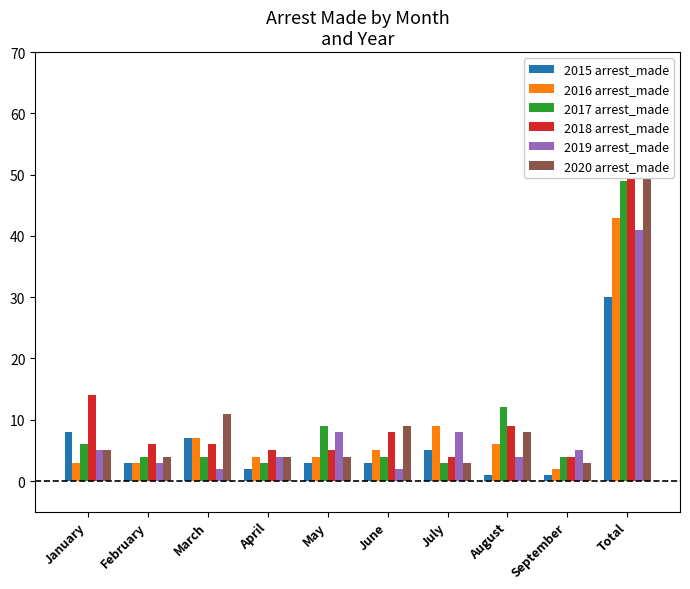

What is the value of the 2020 arrest_made bar at the 7th from the left?

3